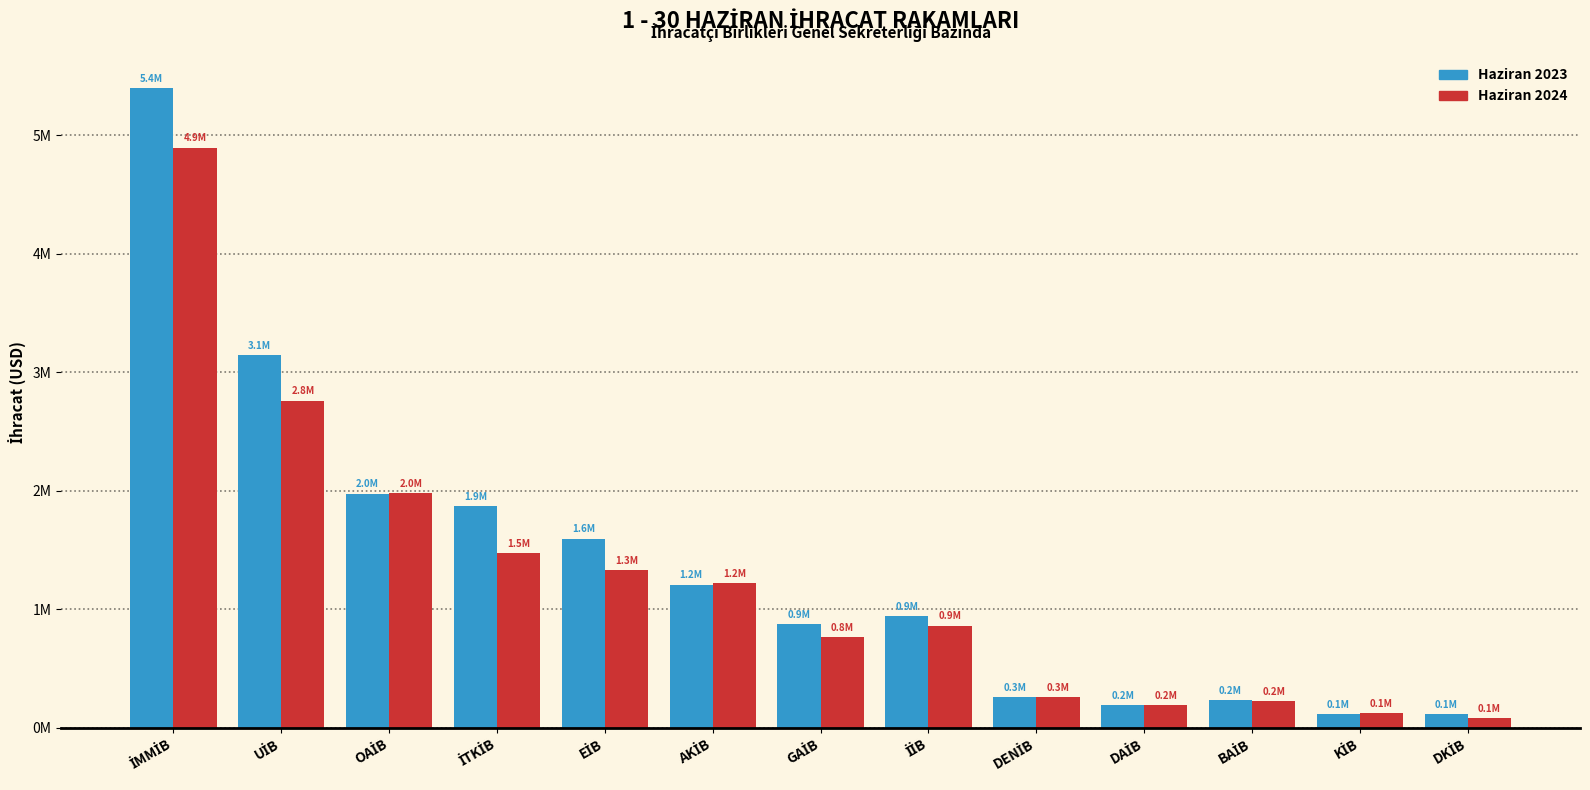

What value does the Haziran 2024 series have at DAİB?

189408.2